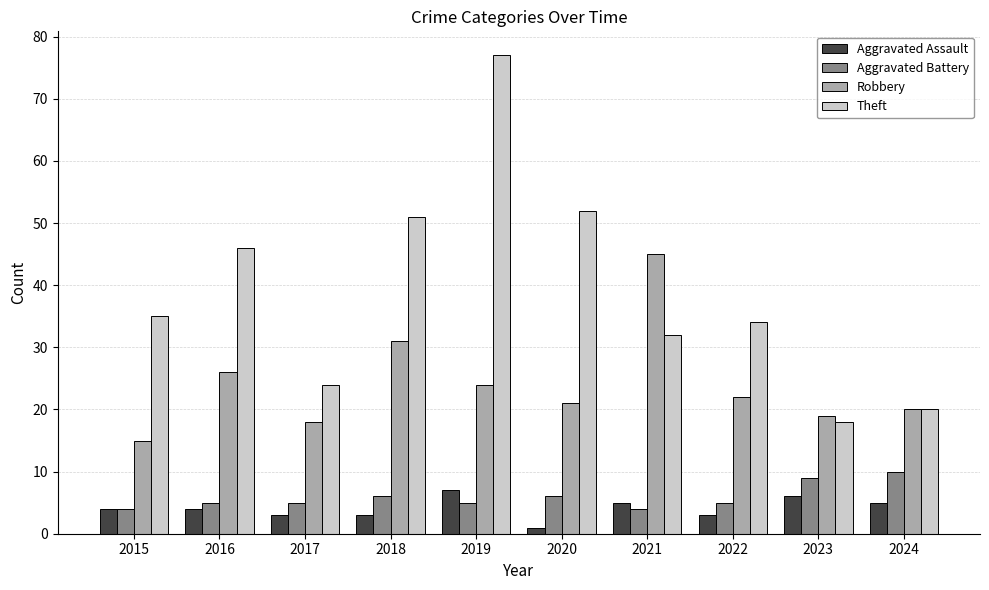

True or false: Theft has a value of 4 at 2023.

False